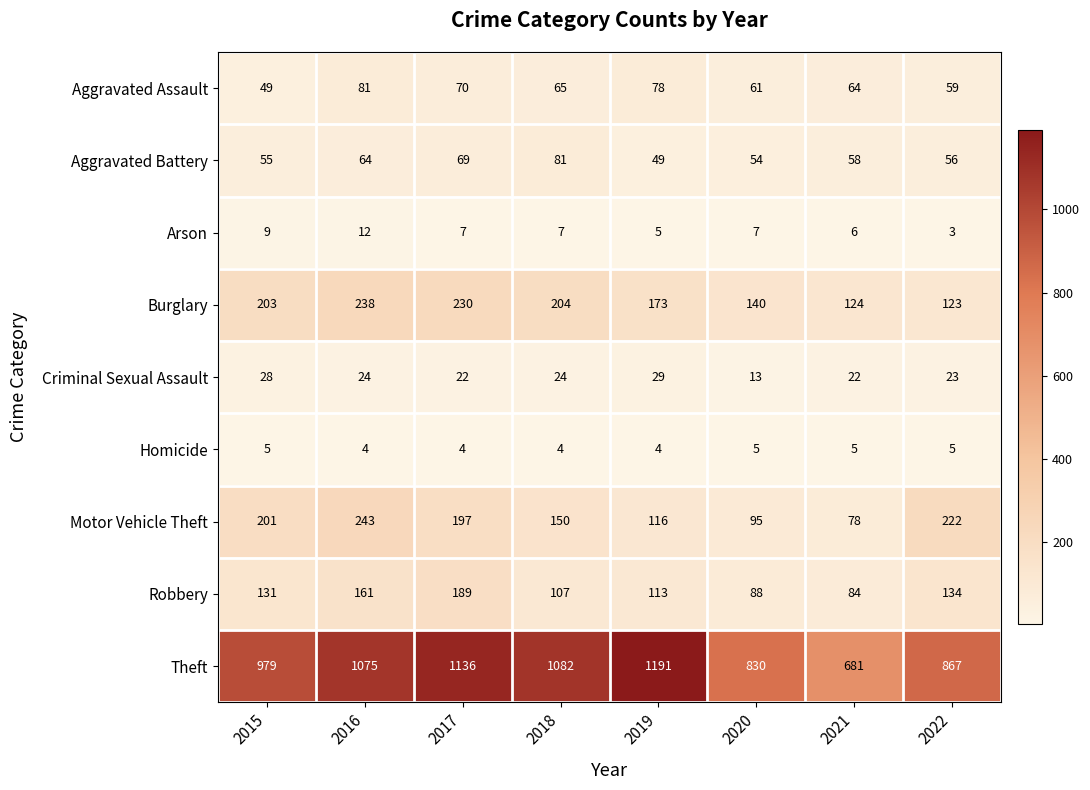

True or false: Criminal Sexual Assault has a value of 13 at 2020.

True